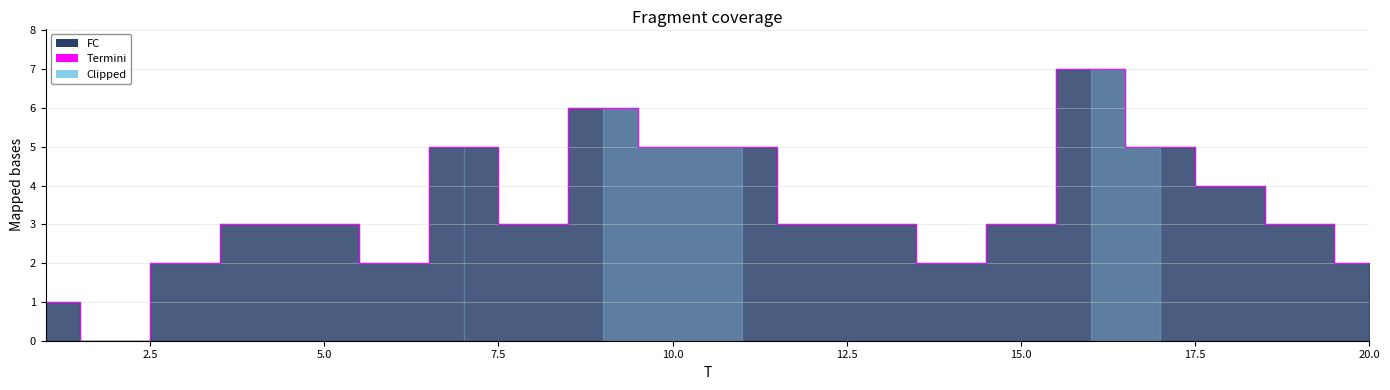

The chart shows a value of 1 at 14. True or false?

False